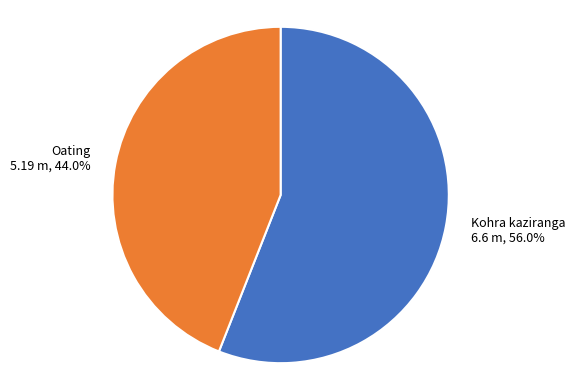

Does Oating represent more than half of the total?

No